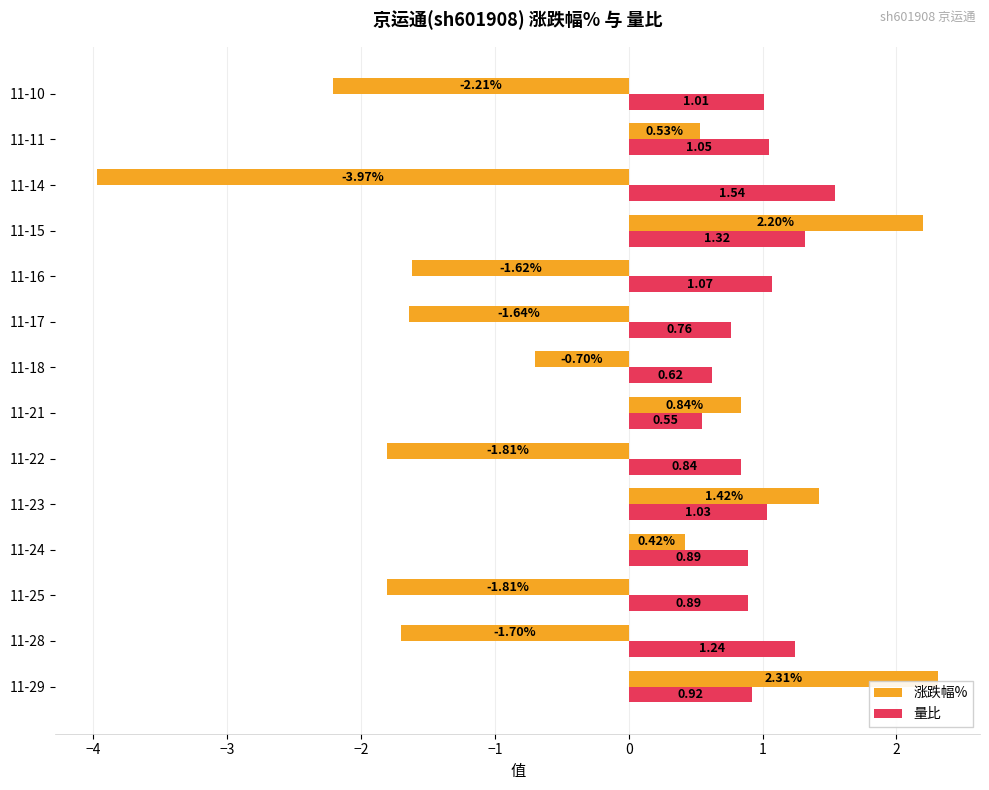

List the series in order of their overall mean, highest first.

量比, 涨跌幅%